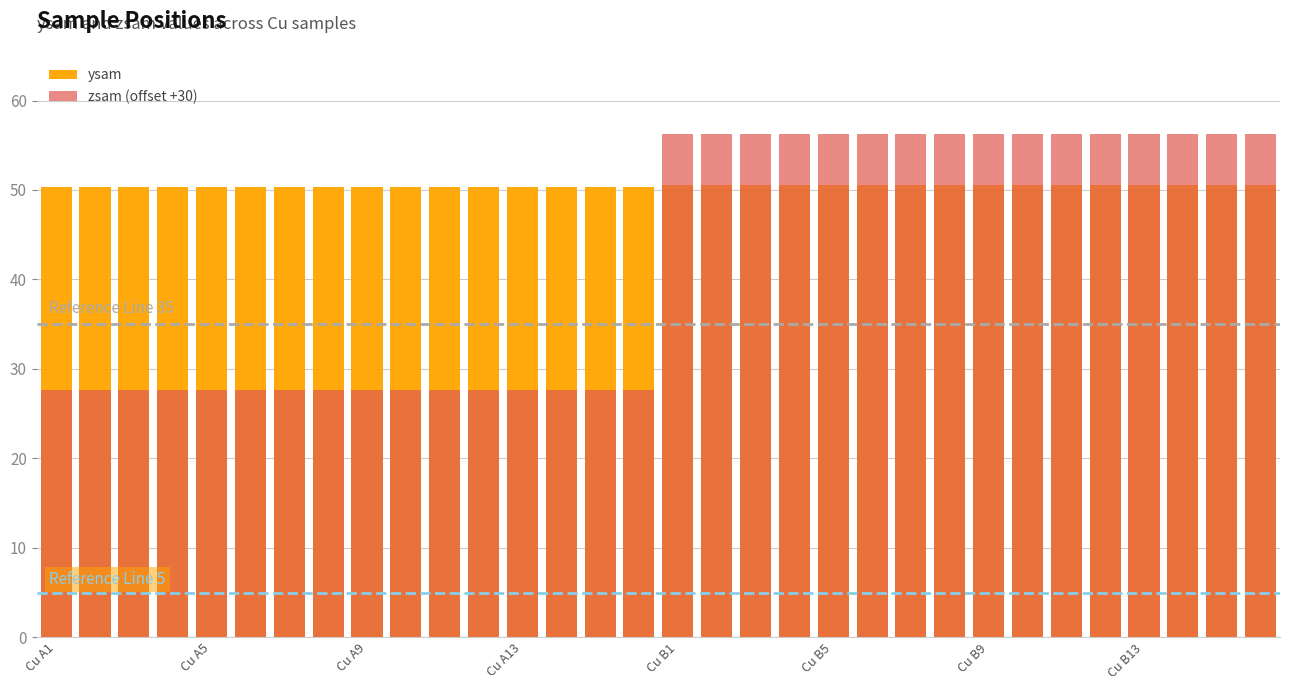

Rank the series at Cu B9 from lowest to highest value.

ysam, zsam (offset +30)